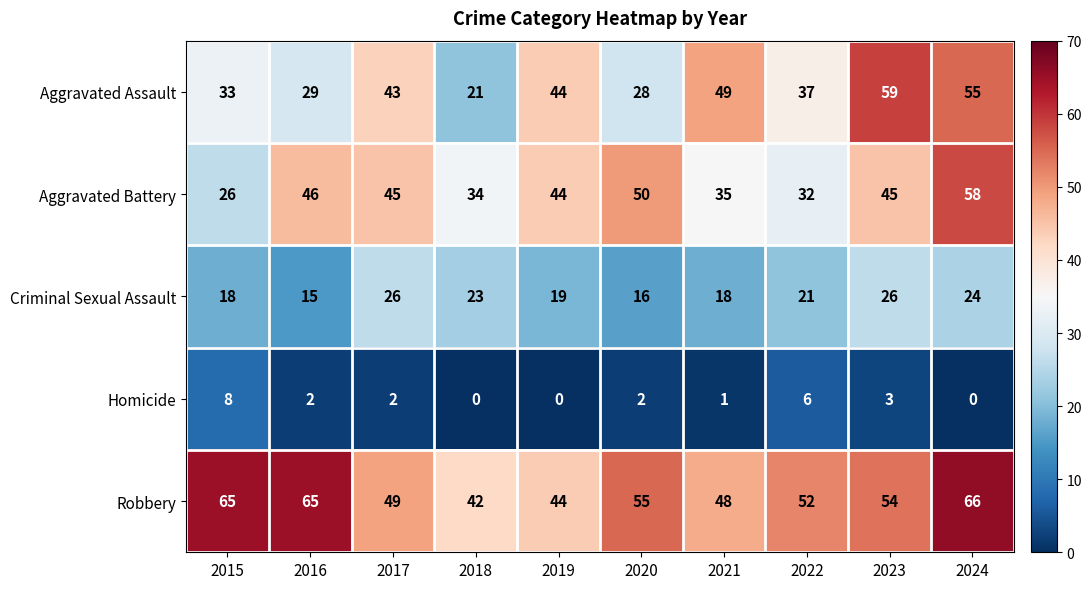

What is the sum of the Aggravated Battery values at 2016 and 2019?

90